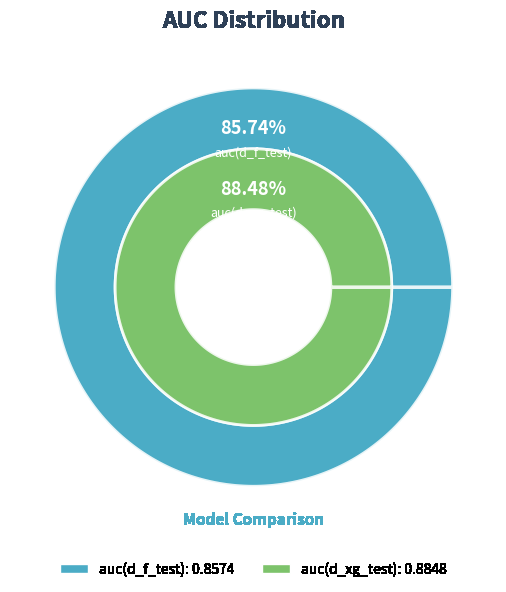

To the nearest percent, what percentage of the pie is auc(d_f_test)?

49%